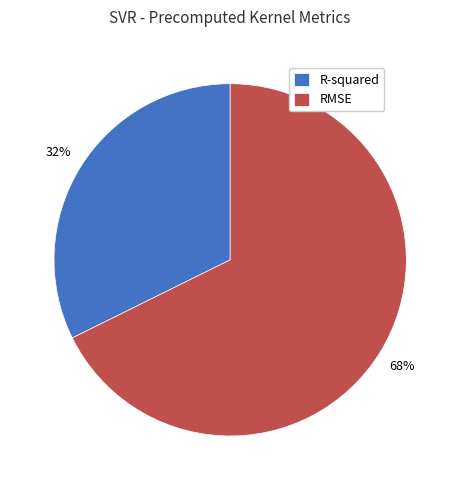

Which slice is the smallest?

R-squared